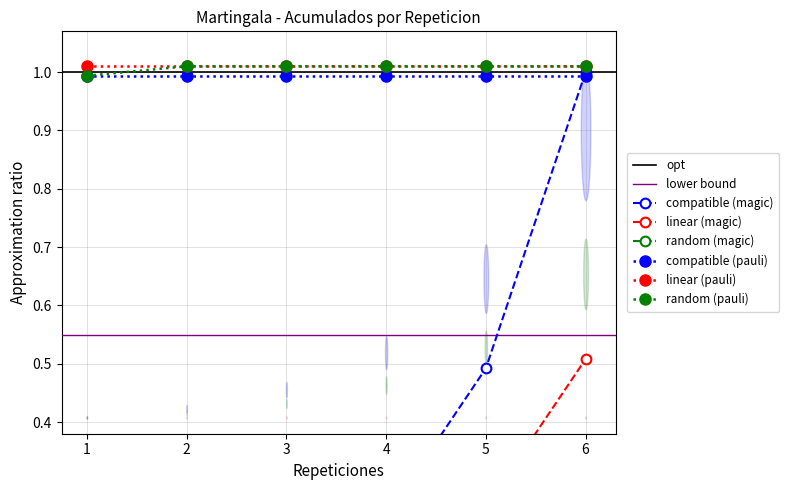

Count the number of categories in the chart.

6